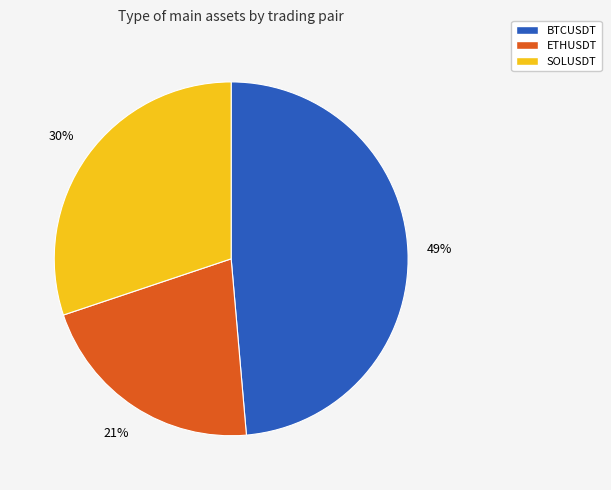

Between ETHUSDT and SOLUSDT, which is larger?

SOLUSDT